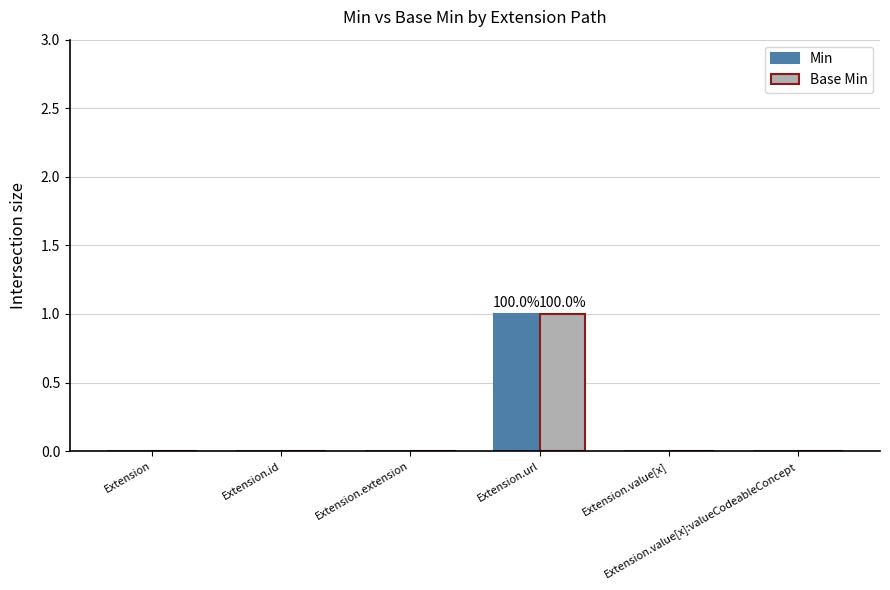

Reading right to left, list all the values displayed in this chart.

Min: Extension.value[x]:valueCodeableConcept=0	Extension.value[x]=0	Extension.url=1	Extension.extension=0	Extension.id=0	Extension=0
Base Min: Extension.value[x]:valueCodeableConcept=0	Extension.value[x]=0	Extension.url=1	Extension.extension=0	Extension.id=0	Extension=0